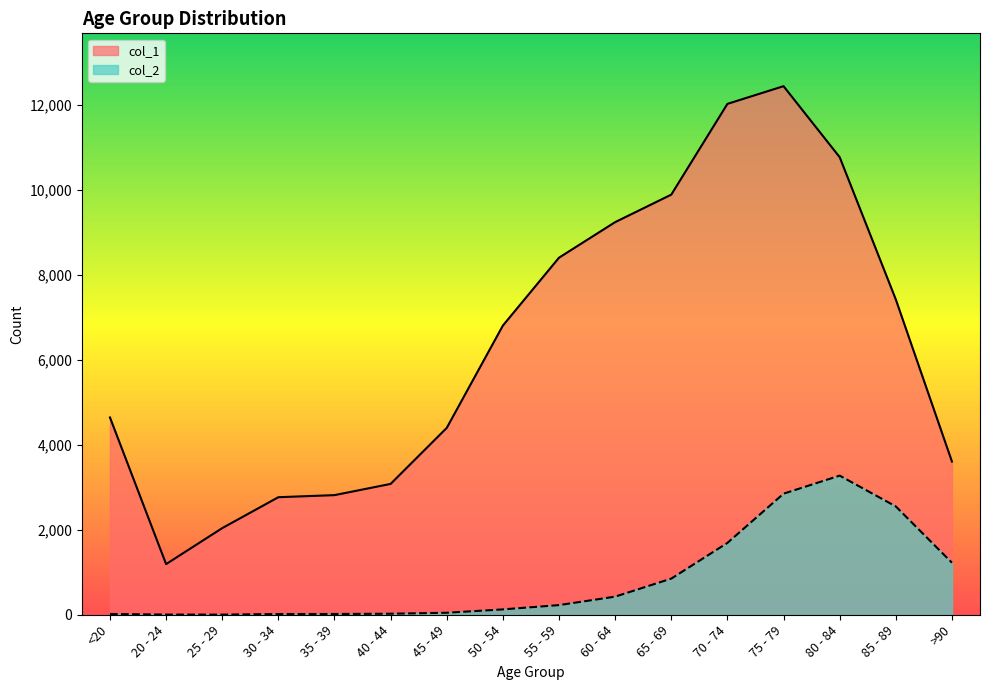

Is it true that col_2 equals 426 at 60 - 64?

True